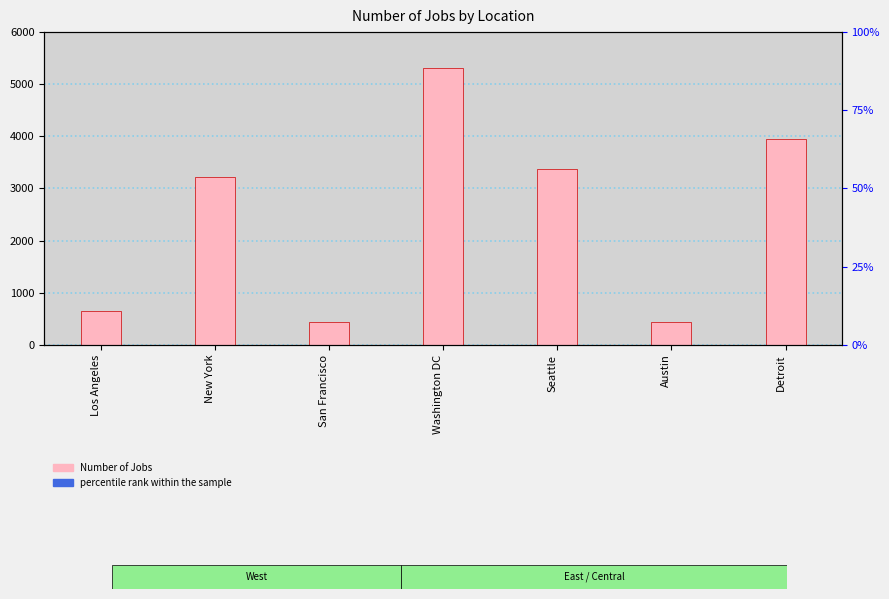

What is the sum of the percentile rank values at San Francisco and Washington DC?

57.5